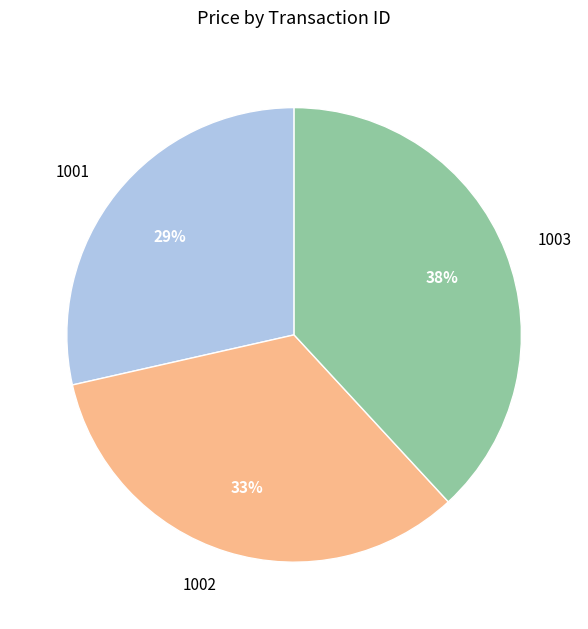

To the nearest percent, what is the difference between the 1003 and 1002 slice percentages?

5%